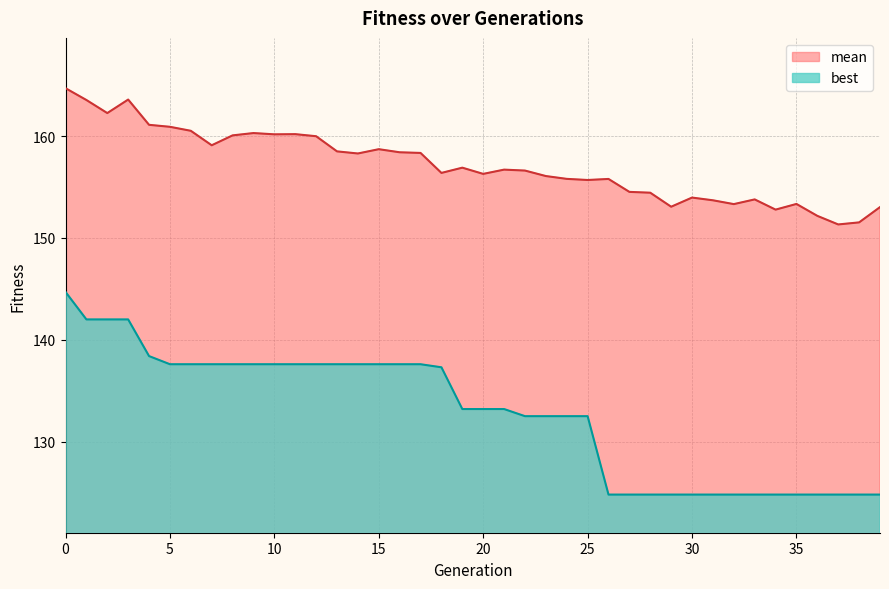

True or false: mean has more than 1 interior local peaks.

True